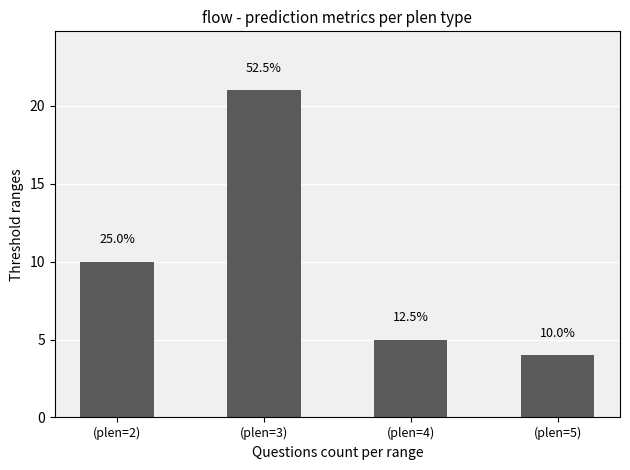

Between (plen=3) and (plen=5), which is larger?

(plen=3)